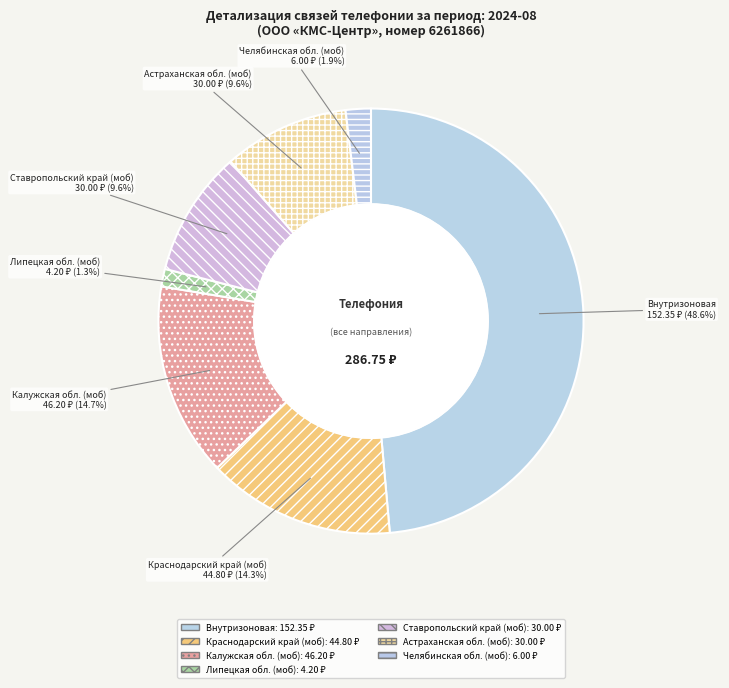

To the nearest percent, what percentage of the pie is Ставропольский край (моб)?

10%